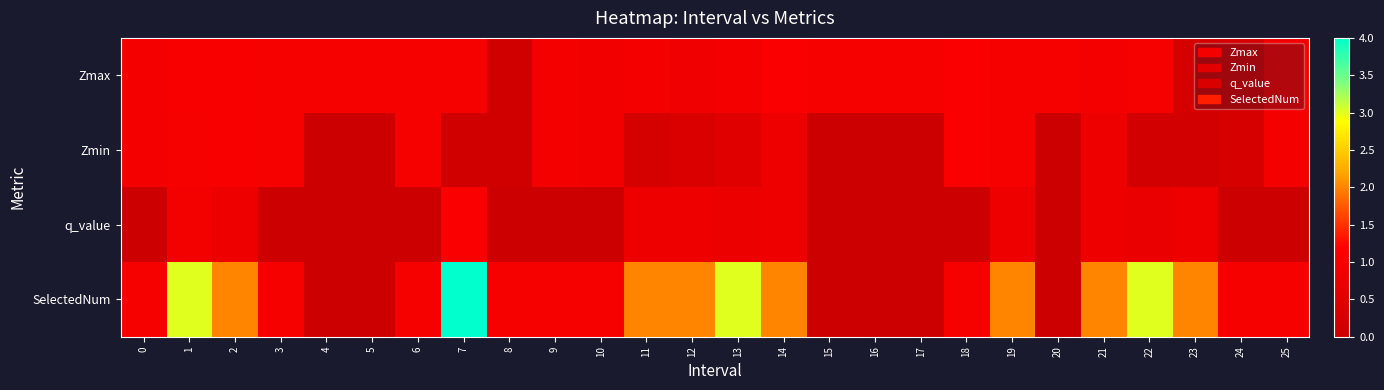

Which series has the widest spread of values?

SelectedNum